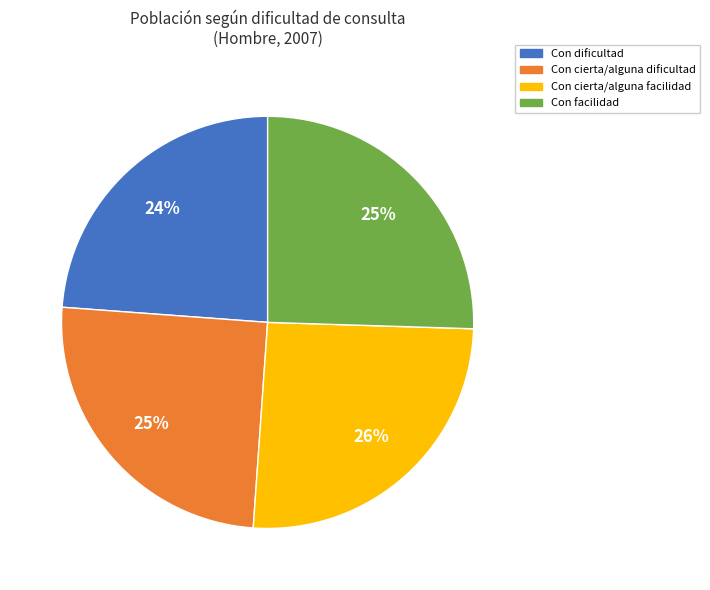

To the nearest percent, what is the average slice percentage?

25%